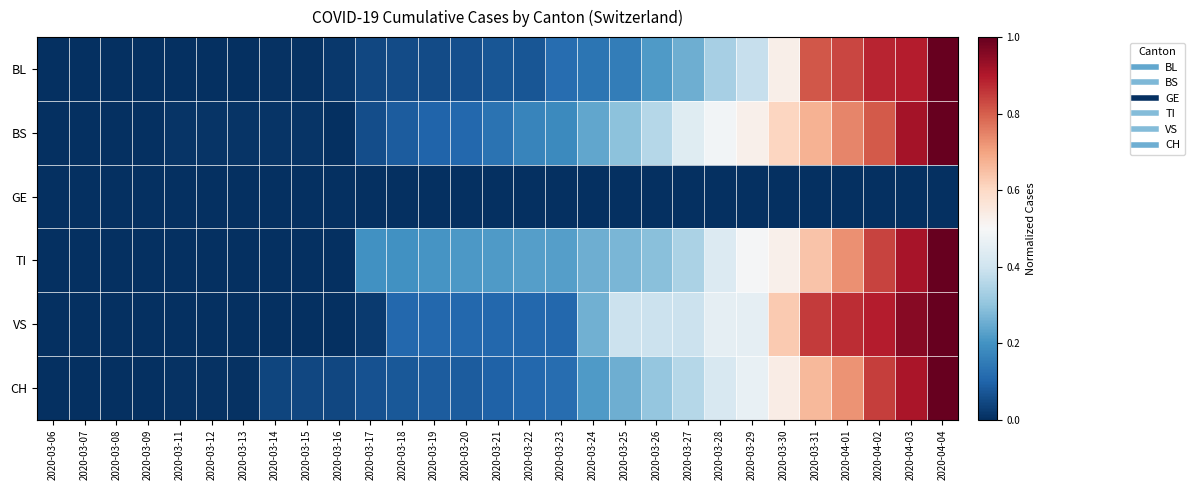

What is the spread (max minus min) of values at 2020-03-18?

0.2